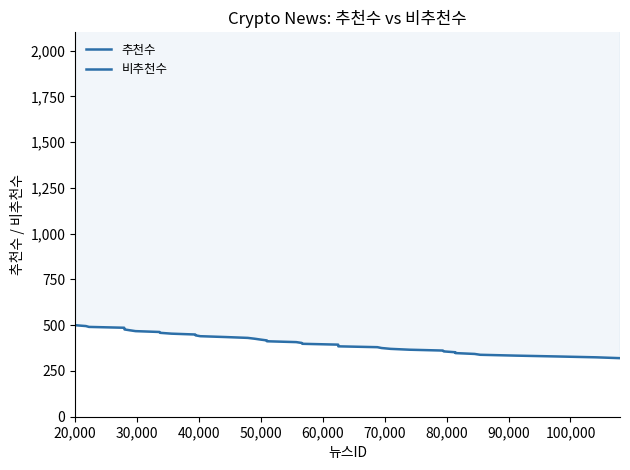

What is the sum of all 비추천수 values?

16400.0